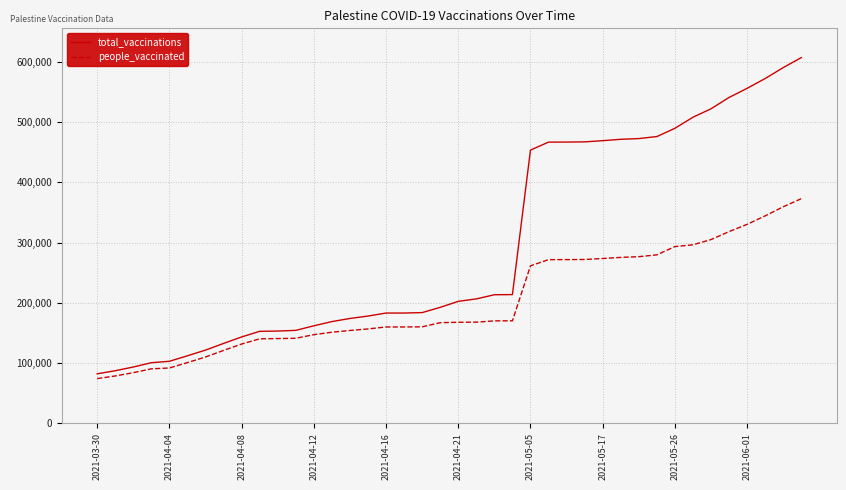

Does the chart have visible grid lines?

Yes